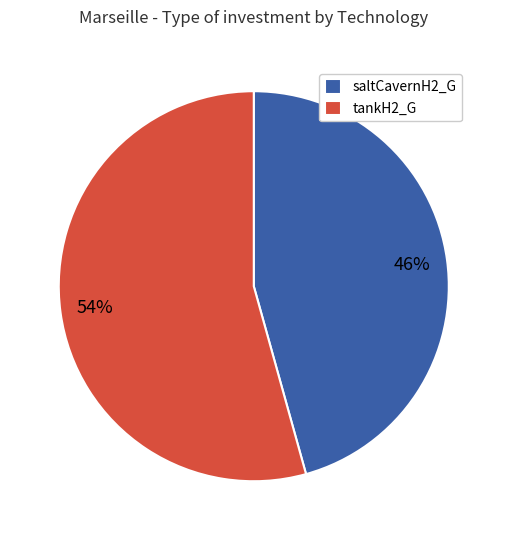

Does tankH2_G account for over 50% of the chart?

Yes